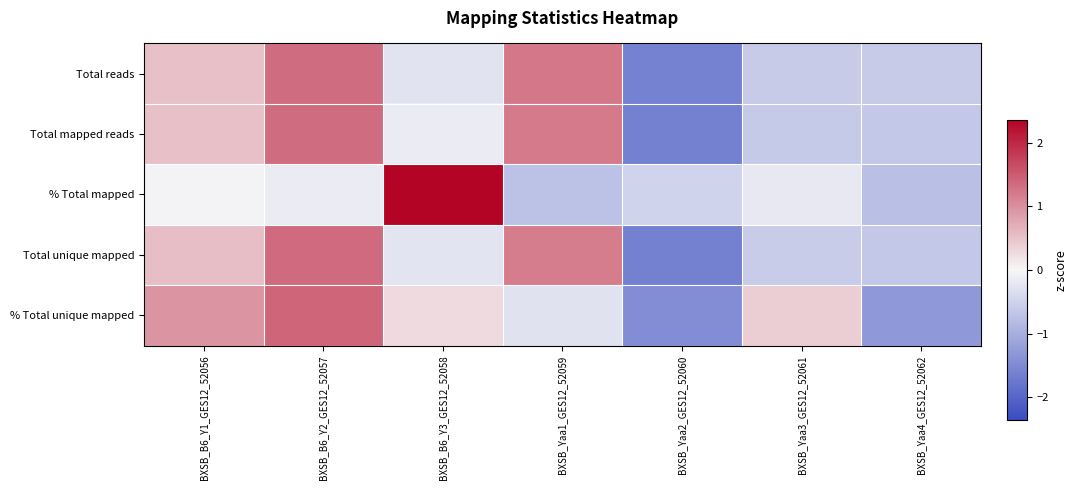

What is the total value across all series at BXSB_B6_Y3_GES12_52058?

1.9